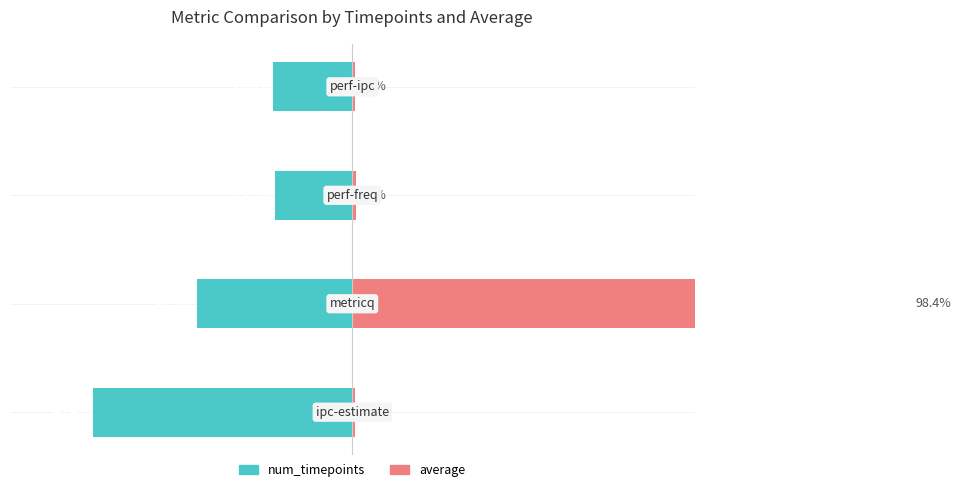

Reading right to left, list all the values displayed in this chart.

num_timepoints: -13.8	-13.5	-27.3	-45.4
average: 0.5	0.6	98.4	0.5